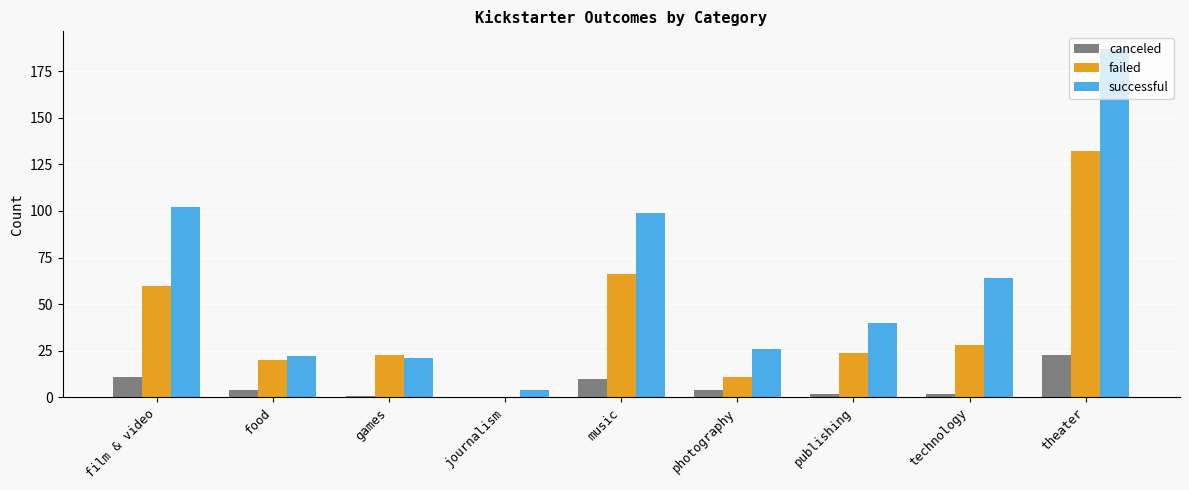

Which series has the widest spread of values?

successful